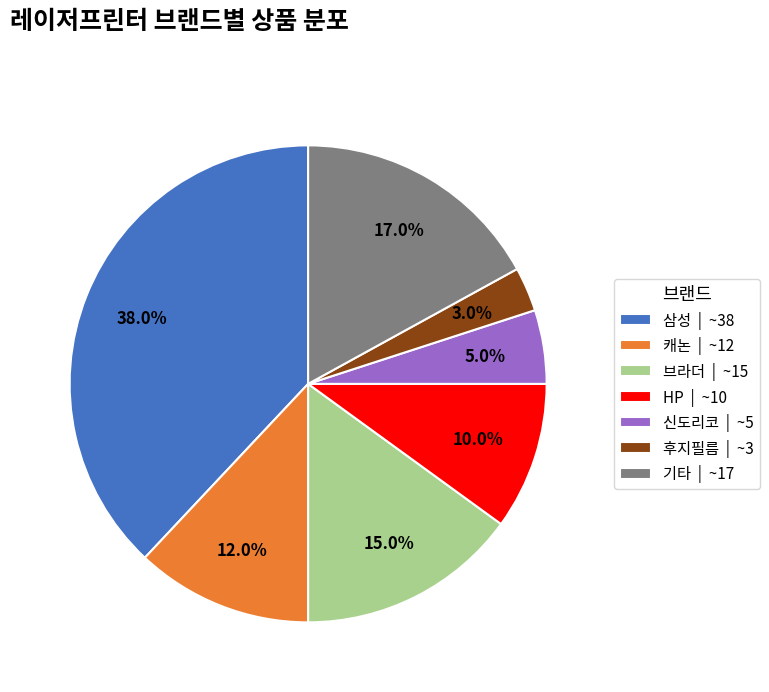

Combined, what portion of the pie is 후지필름 | ~3 and 신도리코 | ~5?

8.0%